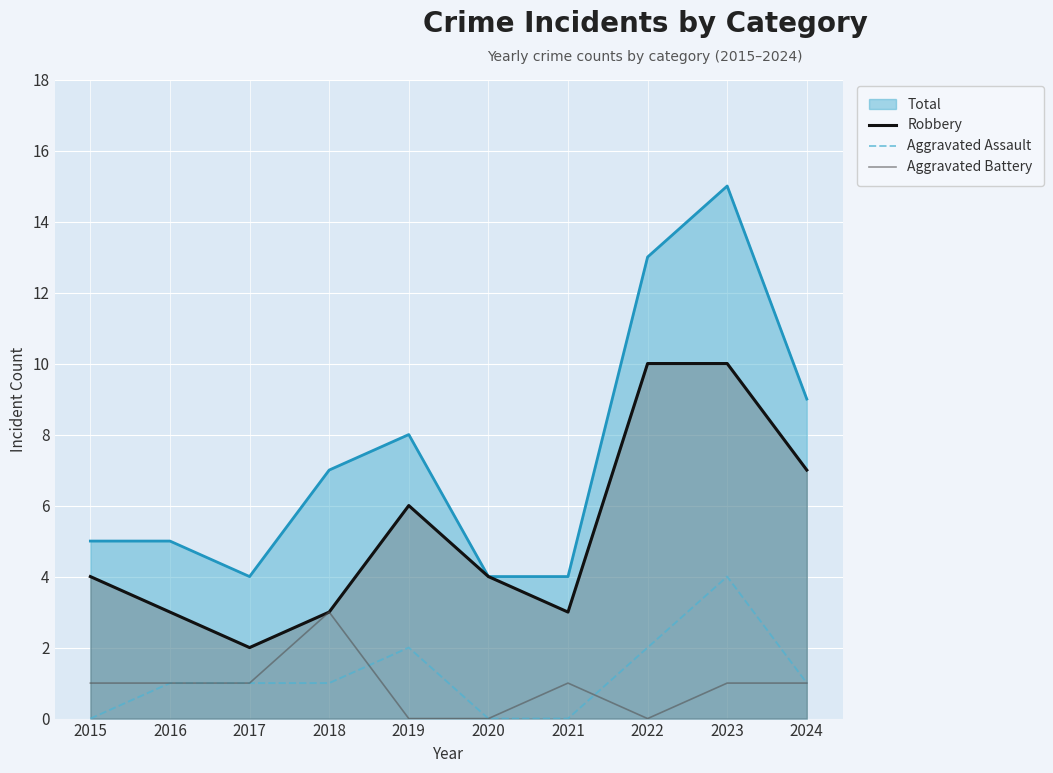

What is the difference between the highest and lowest values at 2016?

4